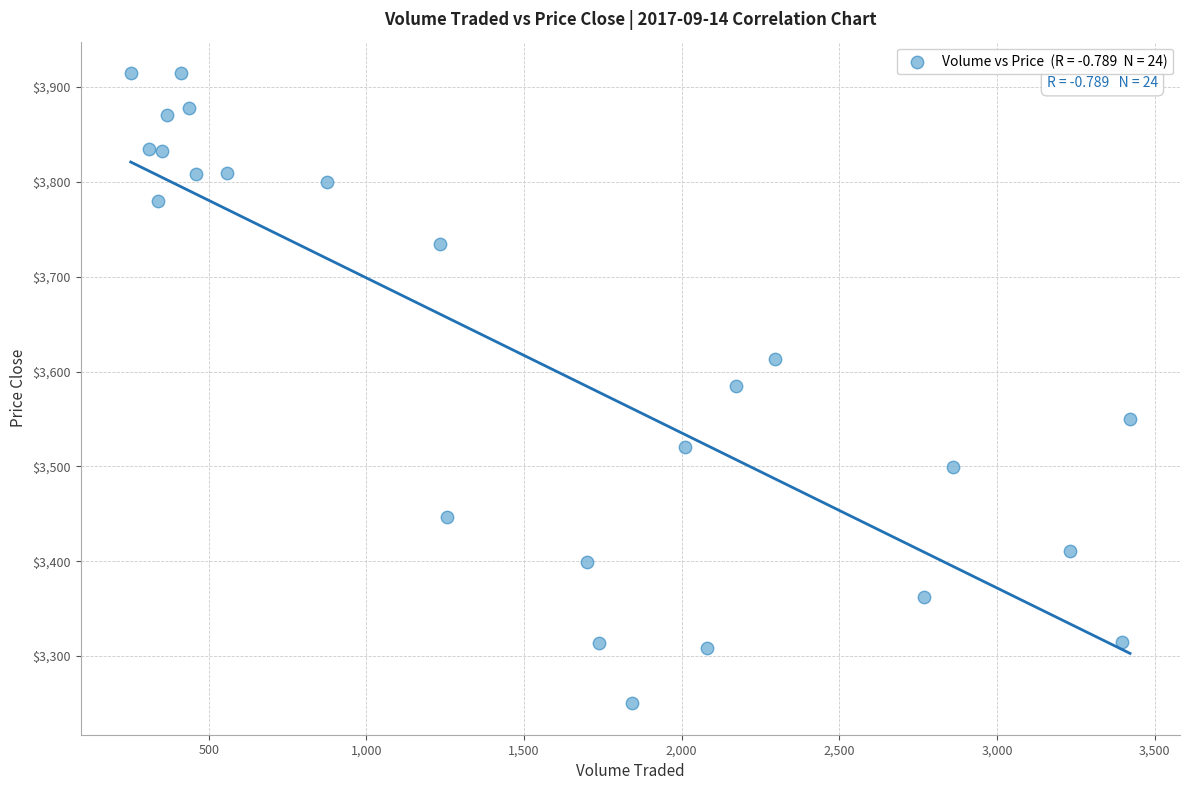

What is the range of Y values (max minus min)?

664.5